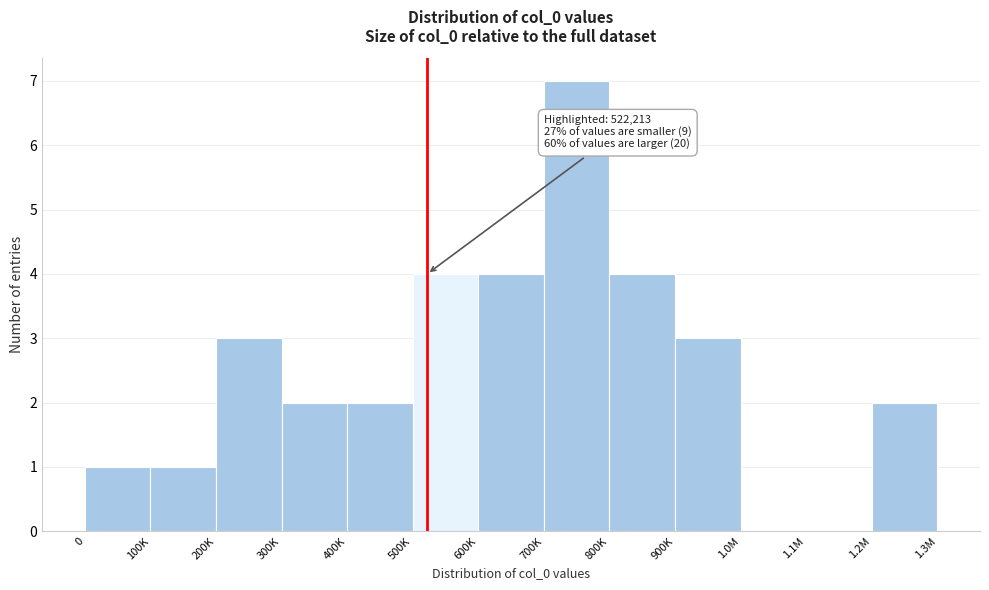

Reading left to right, list all the values displayed in this chart.

0=1	100K=1	200K=3	300K=2	400K=2	500K=4	600K=4	700K=7	800K=4	900K=3	1.0M=0	1.1M=0	1.2M=2